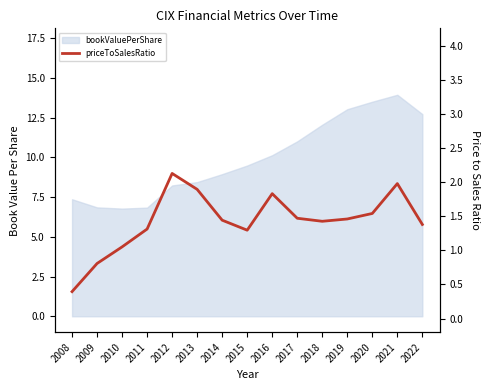

Reading left to right, extract all data points from this chart.

0.4	0.8	1.1	1.3	2.1	1.9	1.4	1.3	1.8	1.5	1.4	1.5	1.5	2.0	1.4